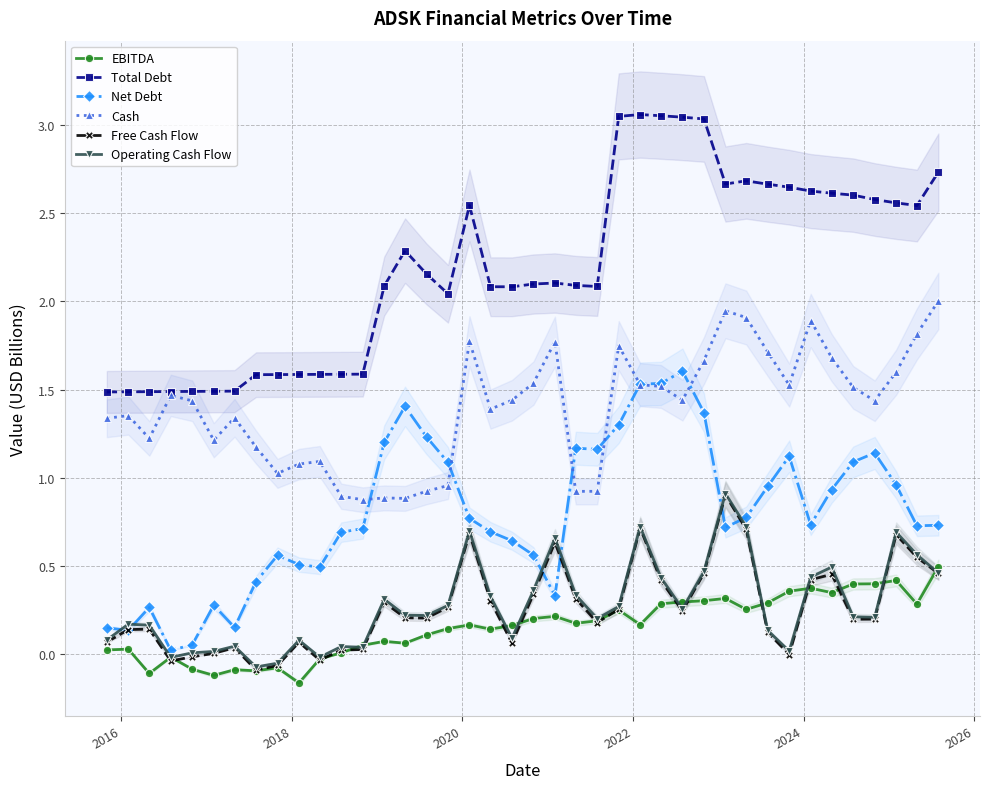

True or false: EBITDA has more than 1 points higher than both neighbors.

True